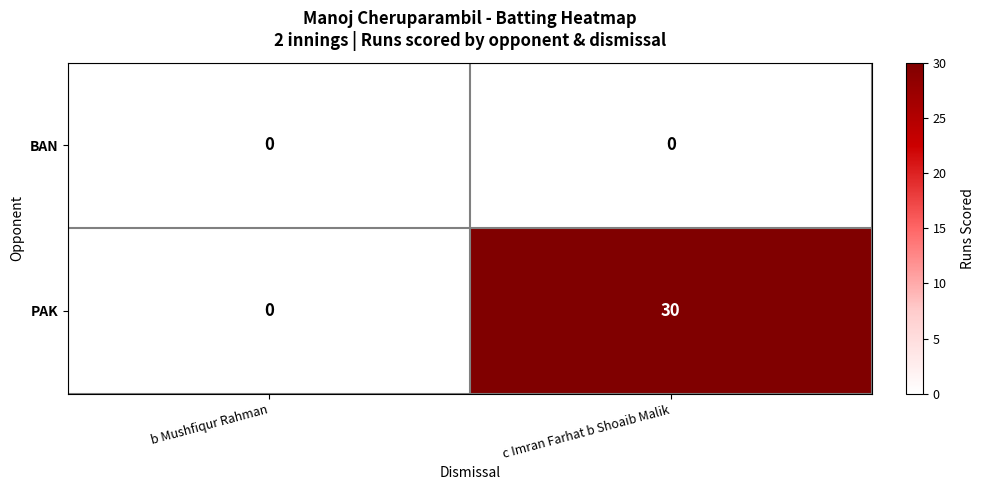

What is the sum of the PAK values at c Imran Farhat b Shoaib Malik and b Mushfiqur Rahman?

30